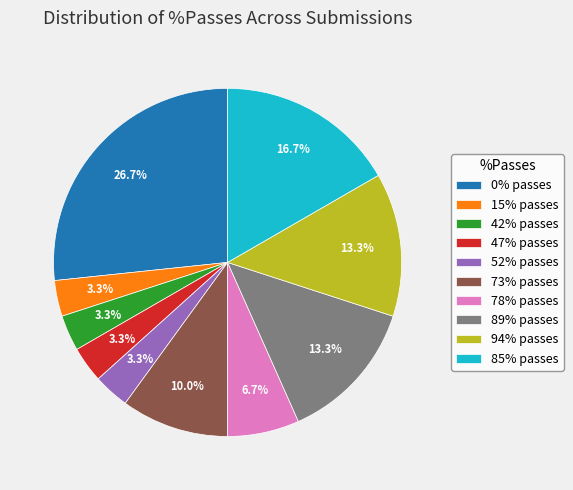

What is the total percentage of 85% passes and 42% passes?

20.0%